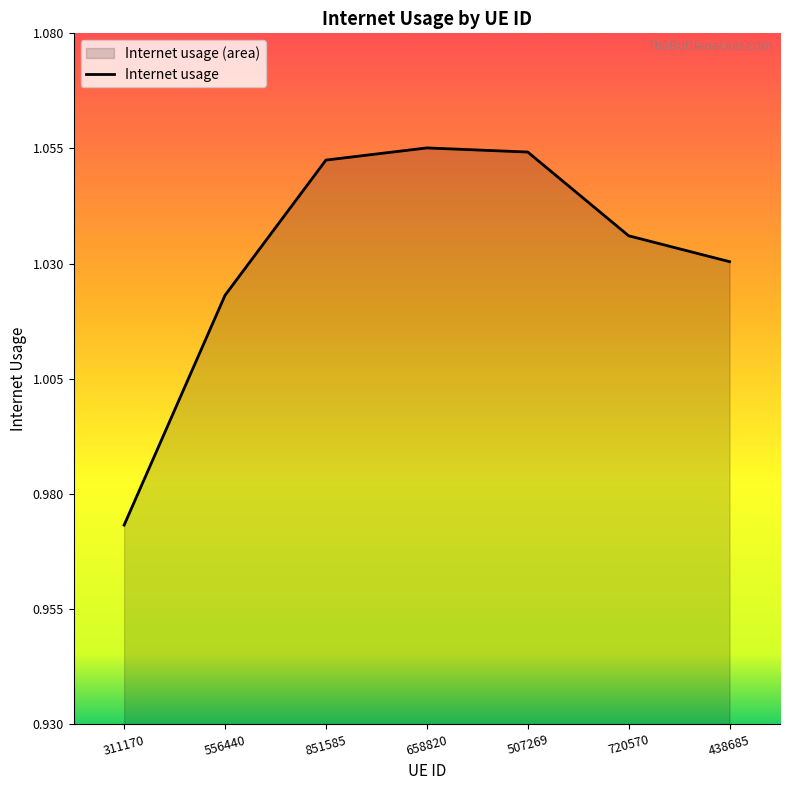

What is the value of the 3rd point from the left?

1.1